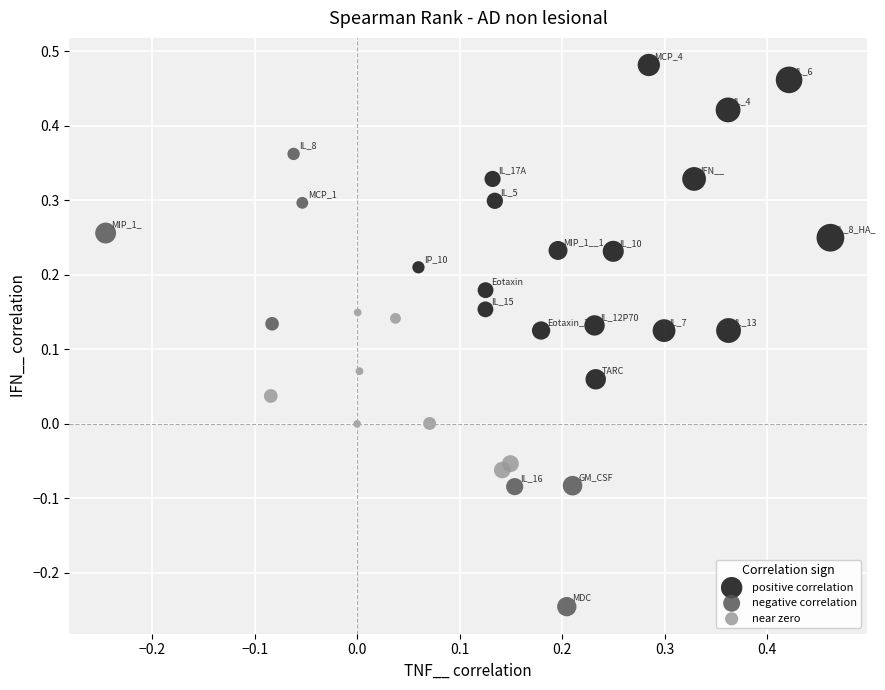

Which series has the largest Y range (max minus min)?

negative correlation